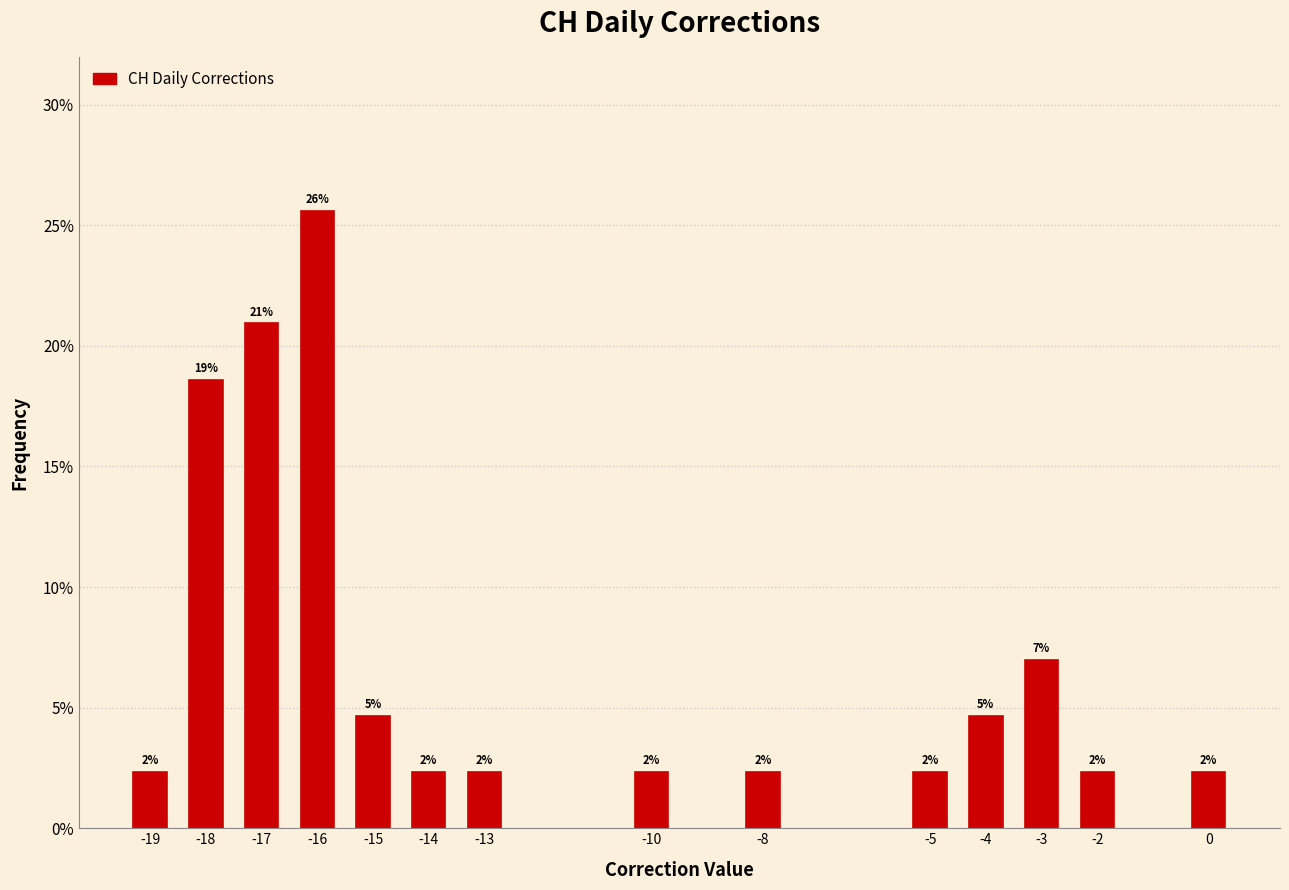

How many bars are there in total?

14